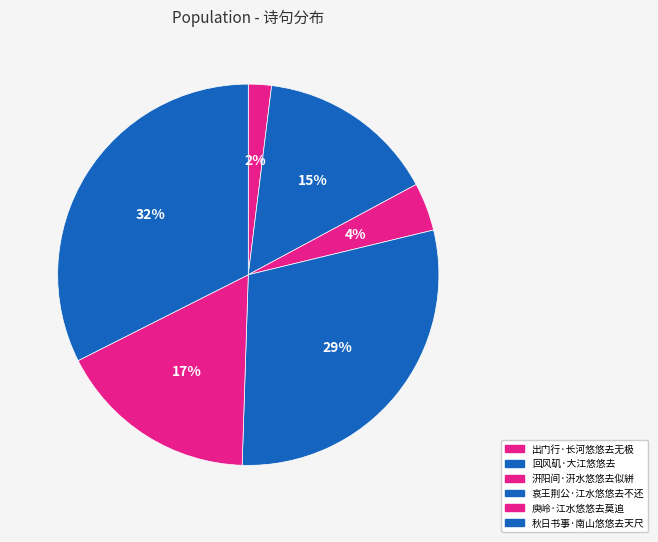

Count the number of slices in the pie.

6